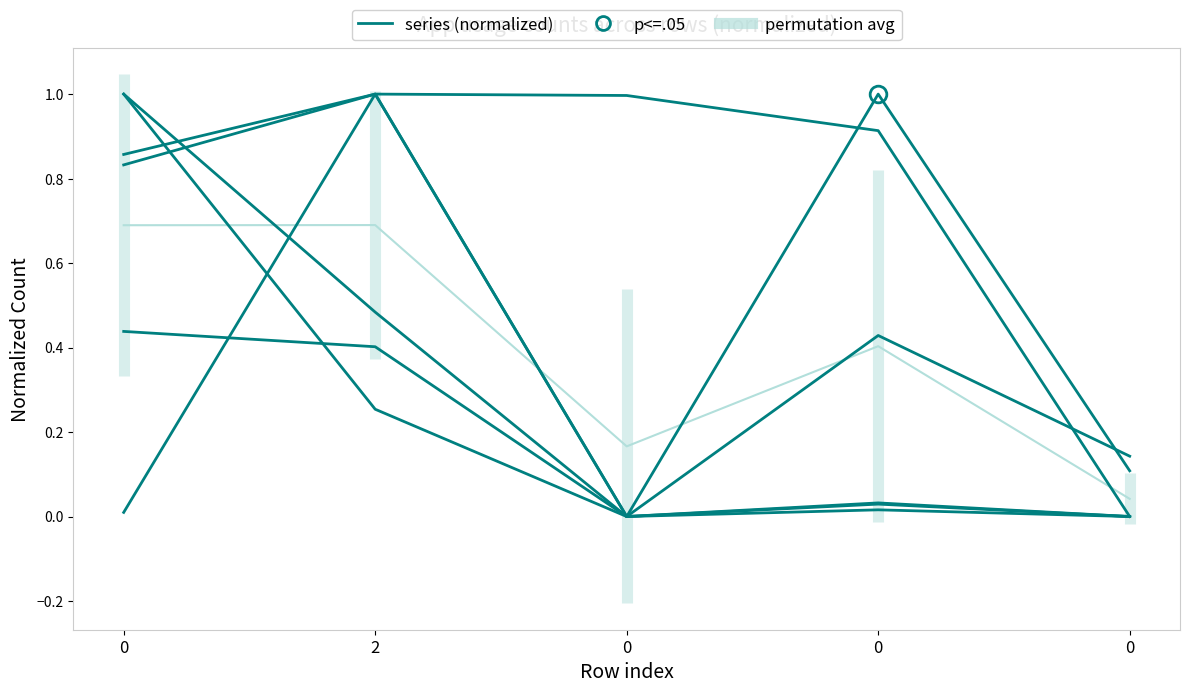

Count the score values in the range 0 to 1.

5